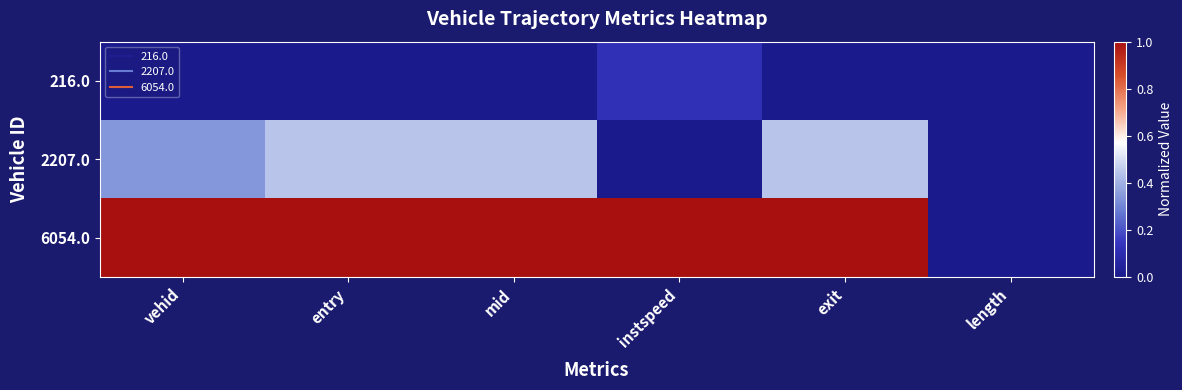

Which series changed the most between exit and length?

6054.0